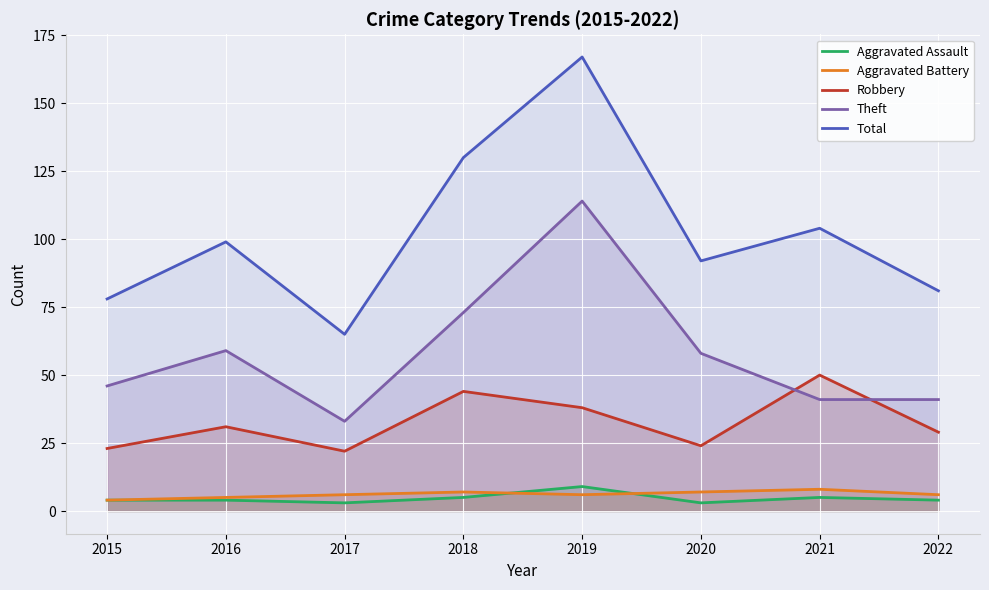

Reading left to right, list all the values displayed in this chart.

Aggravated Assault: 2015=4	2016=4	2017=3	2018=5	2019=9	2020=3	2021=5	2022=4
Aggravated Battery: 2015=4	2016=5	2017=6	2018=7	2019=6	2020=7	2021=8	2022=6
Robbery: 2015=23	2016=31	2017=22	2018=44	2019=38	2020=24	2021=50	2022=29
Theft: 2015=46	2016=59	2017=33	2018=73	2019=114	2020=58	2021=41	2022=41
Total: 2015=78	2016=99	2017=65	2018=130	2019=167	2020=92	2021=104	2022=81